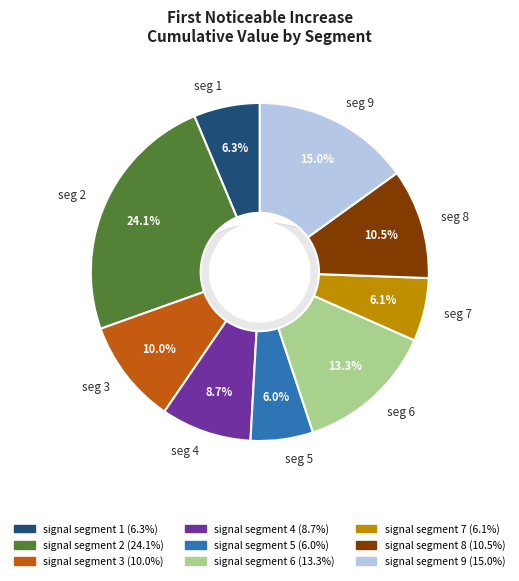

To the nearest percent, what is the combined percentage of signal segment 2 and signal segment 8?

35%